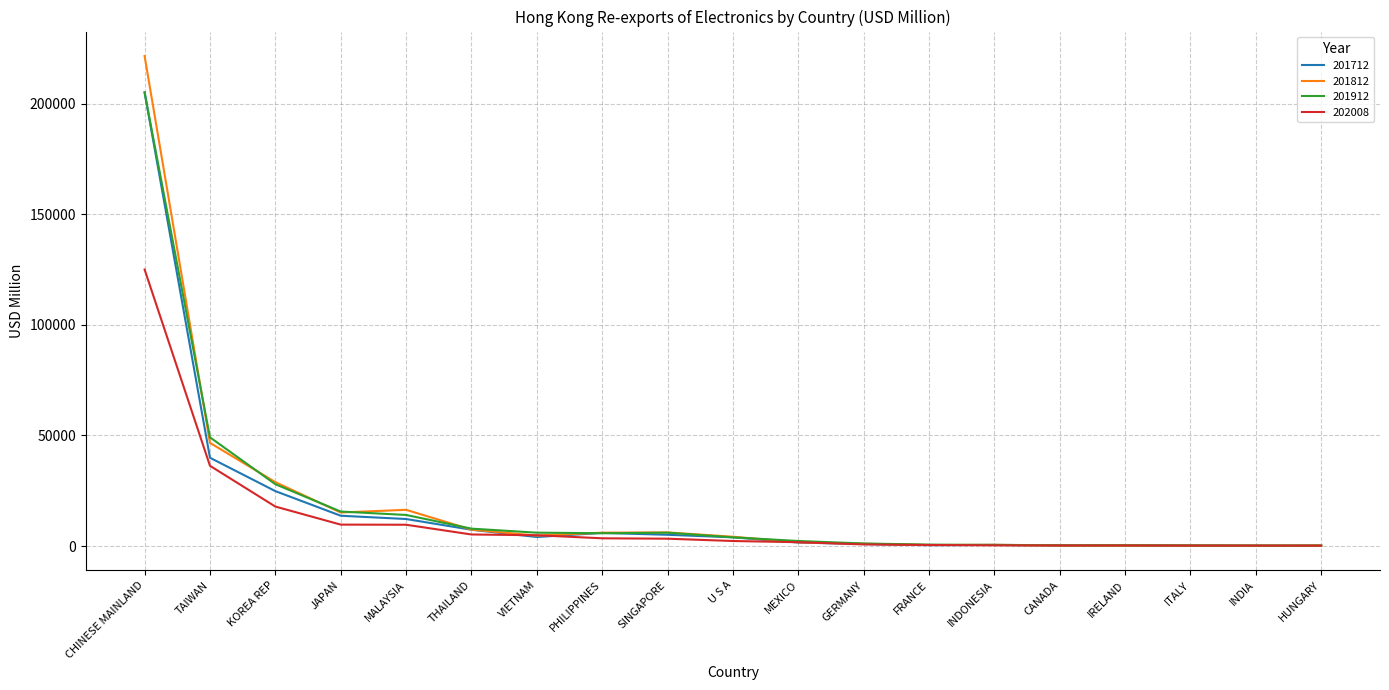

Which series has the widest spread of values?

201812